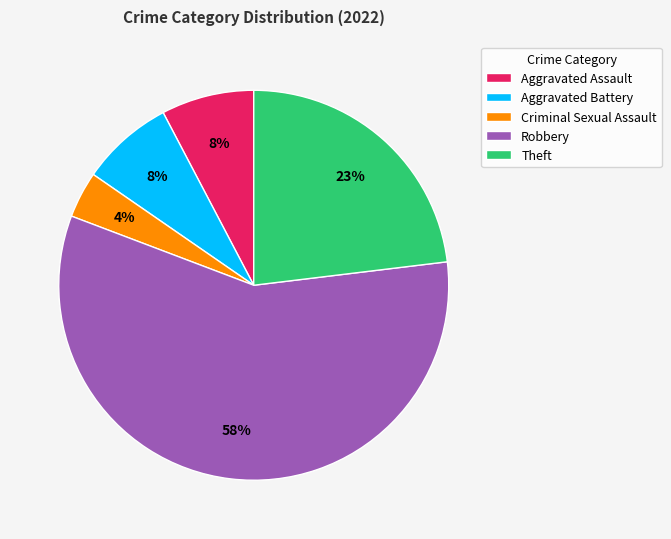

Which category has the smallest portion of the pie?

Criminal Sexual Assault